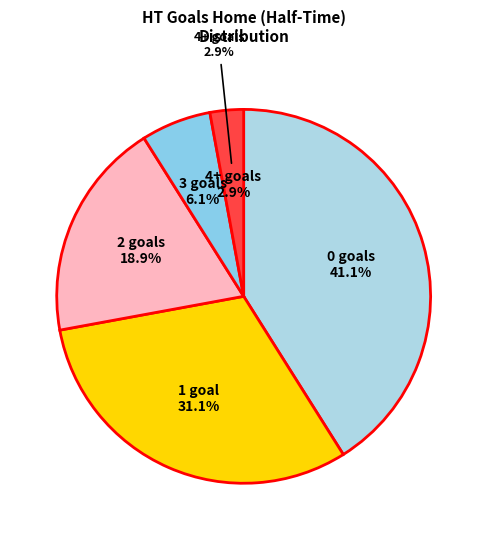

Does any single category account for the majority?

No